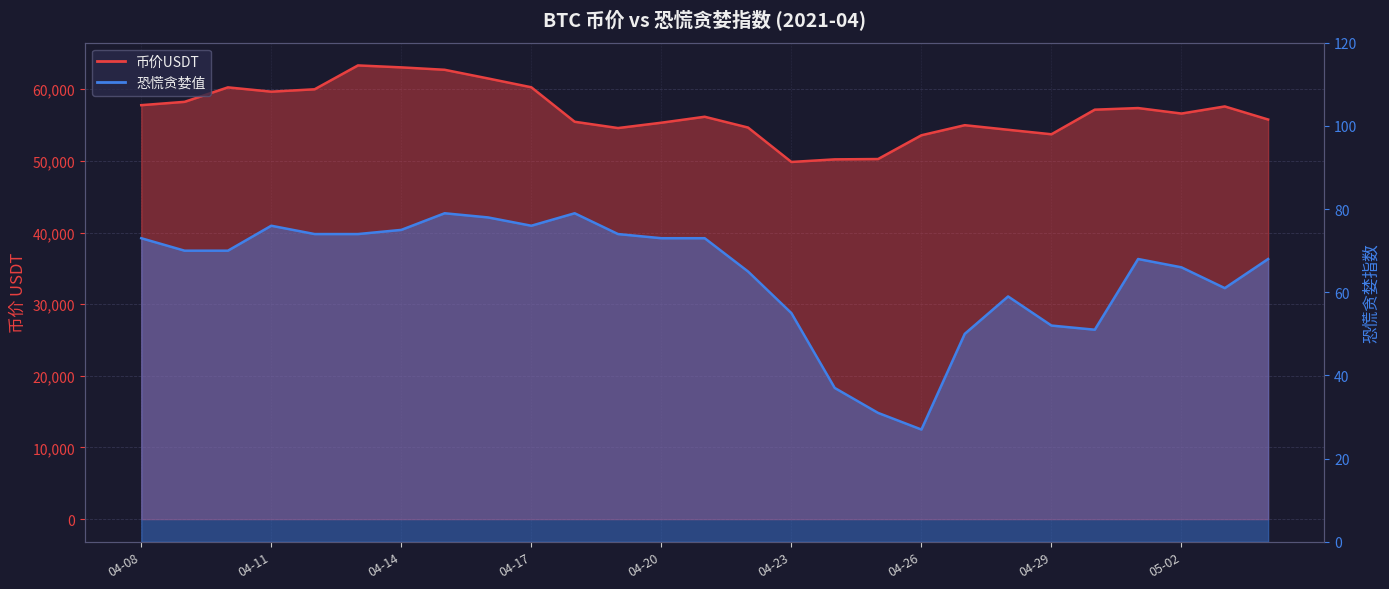

Which series changed the most between 2021-05-01 and 2021-05-03?

币价USDT